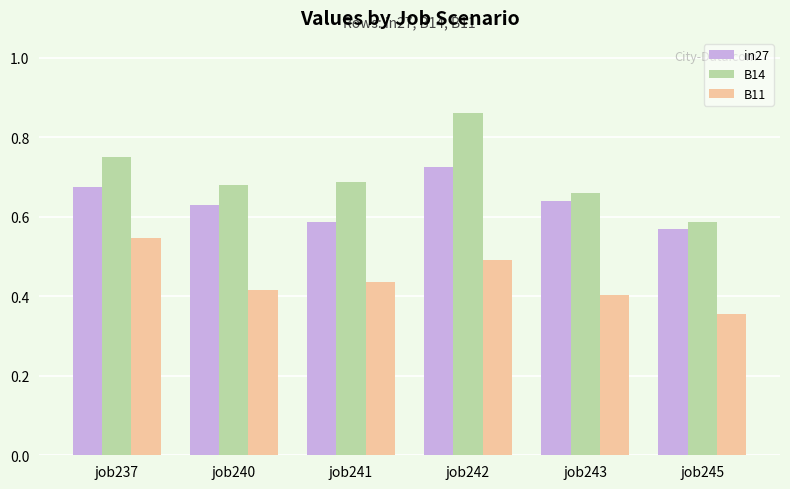

Which series has the largest total across all categories?

B14